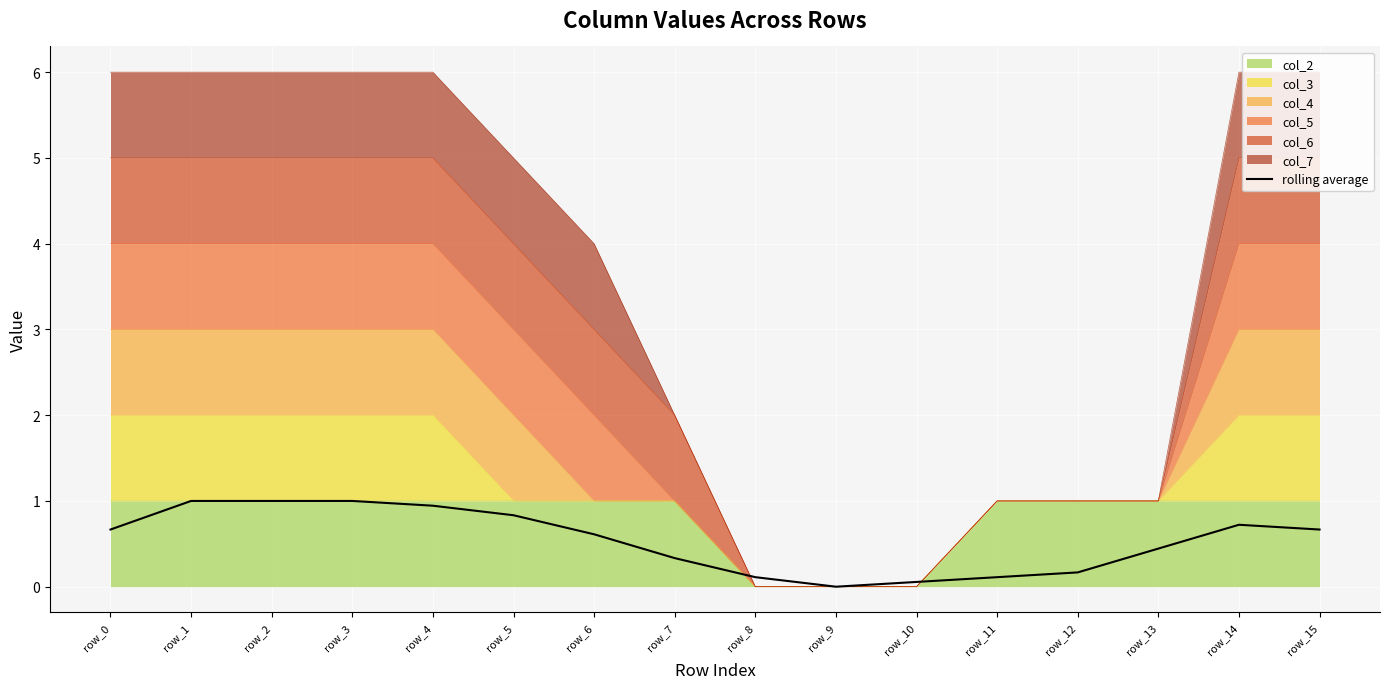

What is the maximum value shown in the chart?

1.0